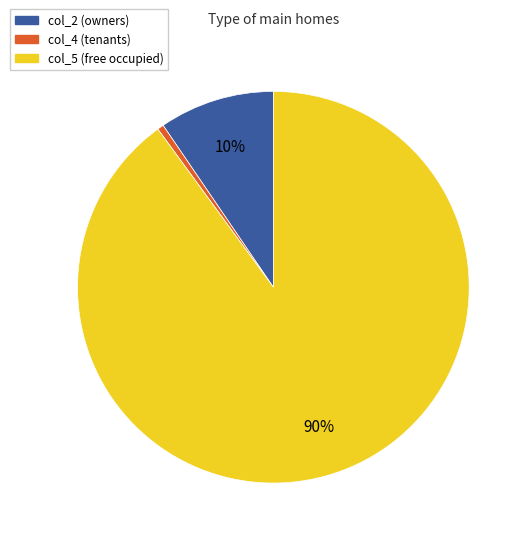

Do col_4 and col_5 together represent more than half of the pie?

Yes